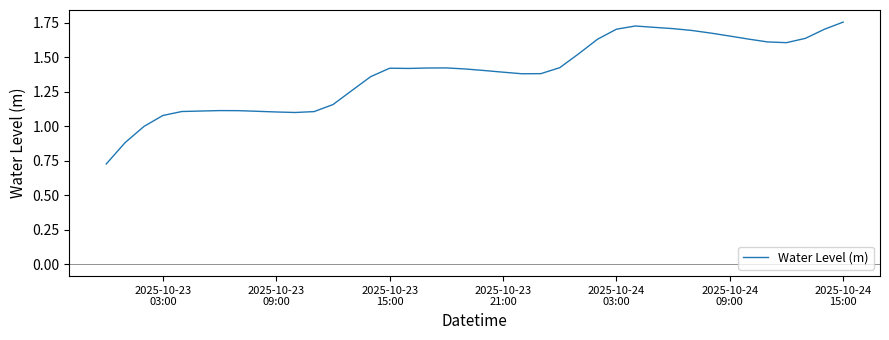

What is the difference between the maximum and minimum values?

1.0